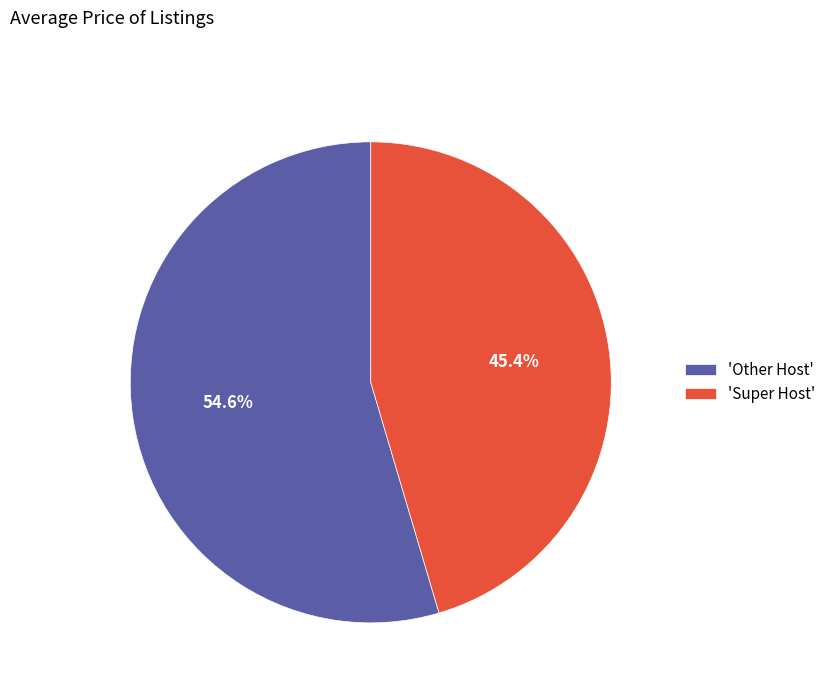

How many slices are in this pie chart?

2